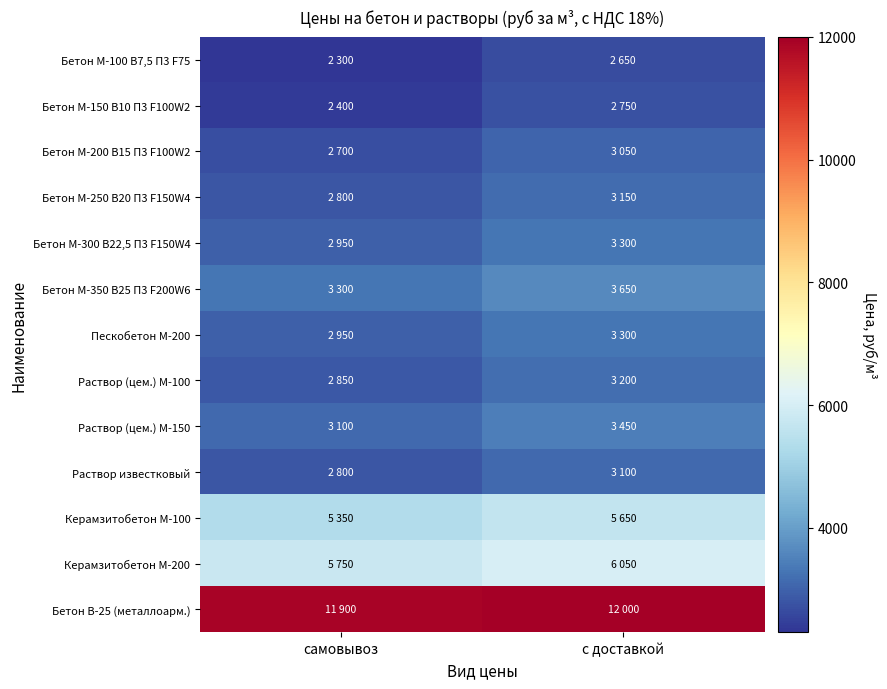

Reading right to left, transcribe all the data shown in this chart.

Бетон М-100 В7,5 П3 F75: с доставкой=2650	самовывоз=2300
Бетон М-150 B10 П3 F100W2: с доставкой=2750	самовывоз=2400
Бетон М-200 B15 П3 F100W2: с доставкой=3050	самовывоз=2700
Бетон М-250 В20 П3 F150W4: с доставкой=3150	самовывоз=2800
Бетон М-300 В22,5 П3 F150W4: с доставкой=3300	самовывоз=2950
Бетон М-350 В25 П3 F200W6: с доставкой=3650	самовывоз=3300
Пескобетон М-200: с доставкой=3300	самовывоз=2950
Раствор (цем.) М-100: с доставкой=3200	самовывоз=2850
Раствор (цем.) М-150: с доставкой=3450	самовывоз=3100
Раствор известковый: с доставкой=3100	самовывоз=2800
Керамзитобетон М-100: с доставкой=5650	самовывоз=5350
Керамзитобетон М-200: с доставкой=6050	самовывоз=5750
Бетон В-25 (металлоарм.): с доставкой=12000	самовывоз=11900